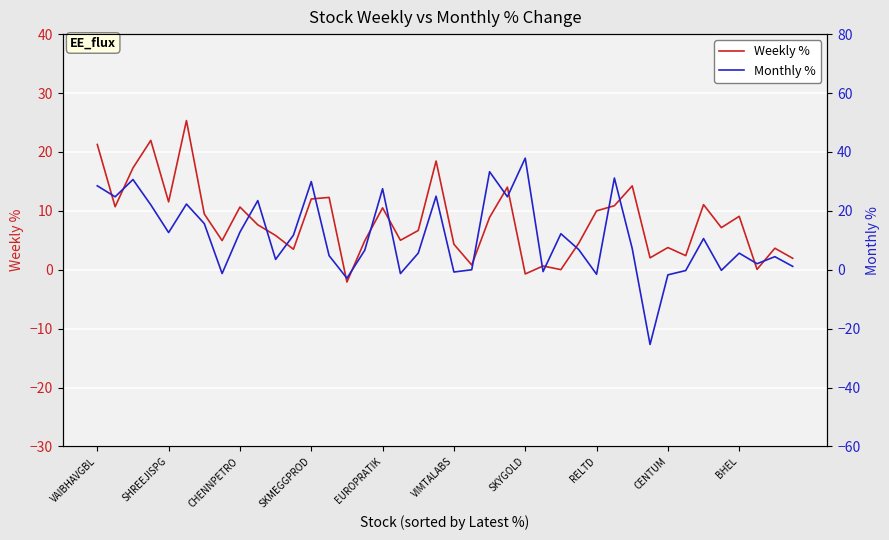

True or false: Weekly % has more than 0 points higher than both neighbors.

True